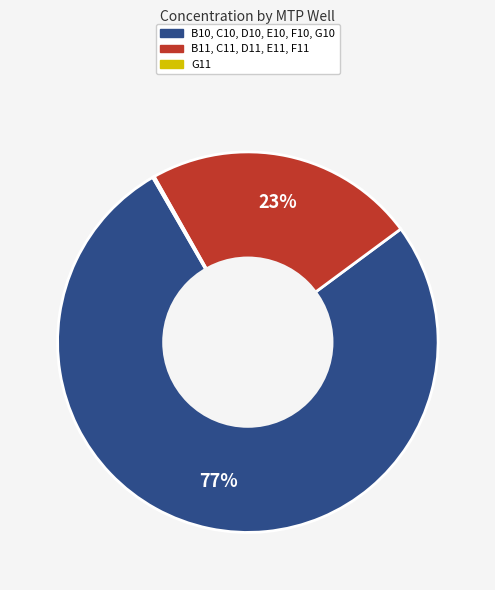

To the nearest percent, what is the difference between the largest and smallest slice percentages?

77%